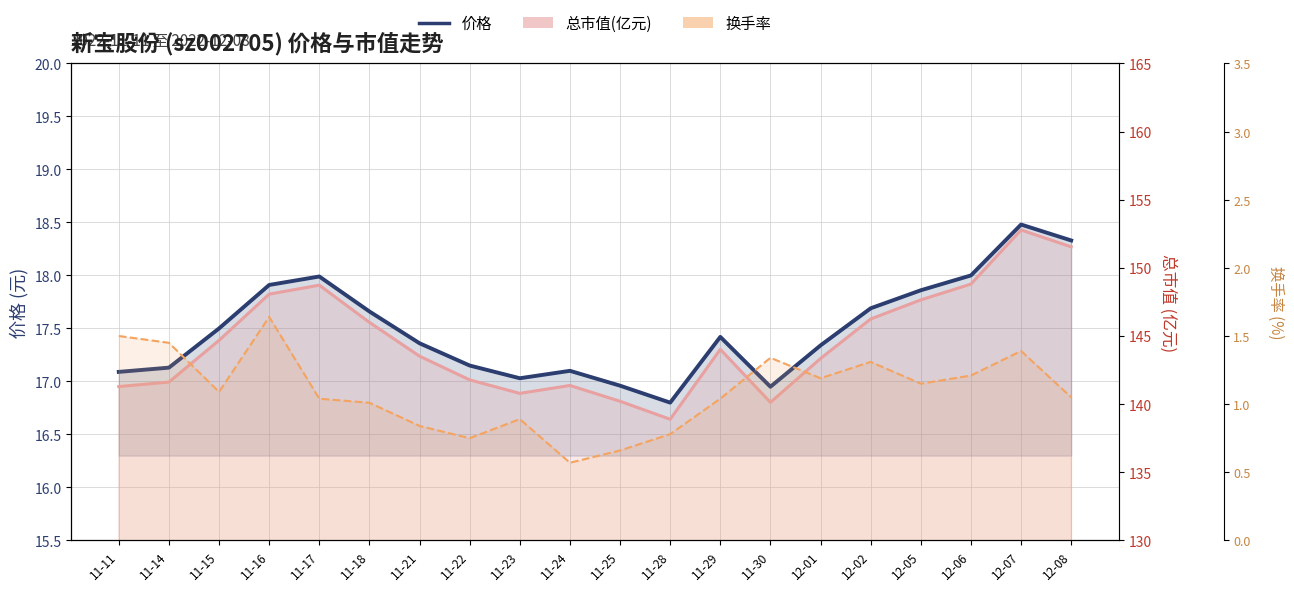

What is the label of the 10th point from the left?

11-24